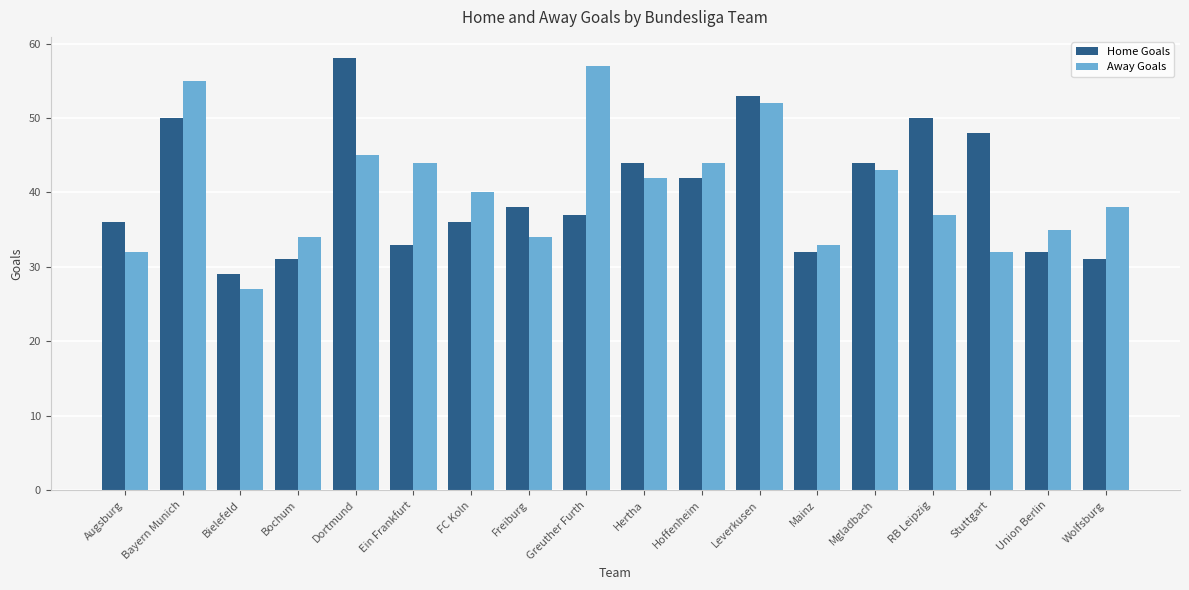

What is the difference between the Home Goals values at Bochum and Bielefeld?

2